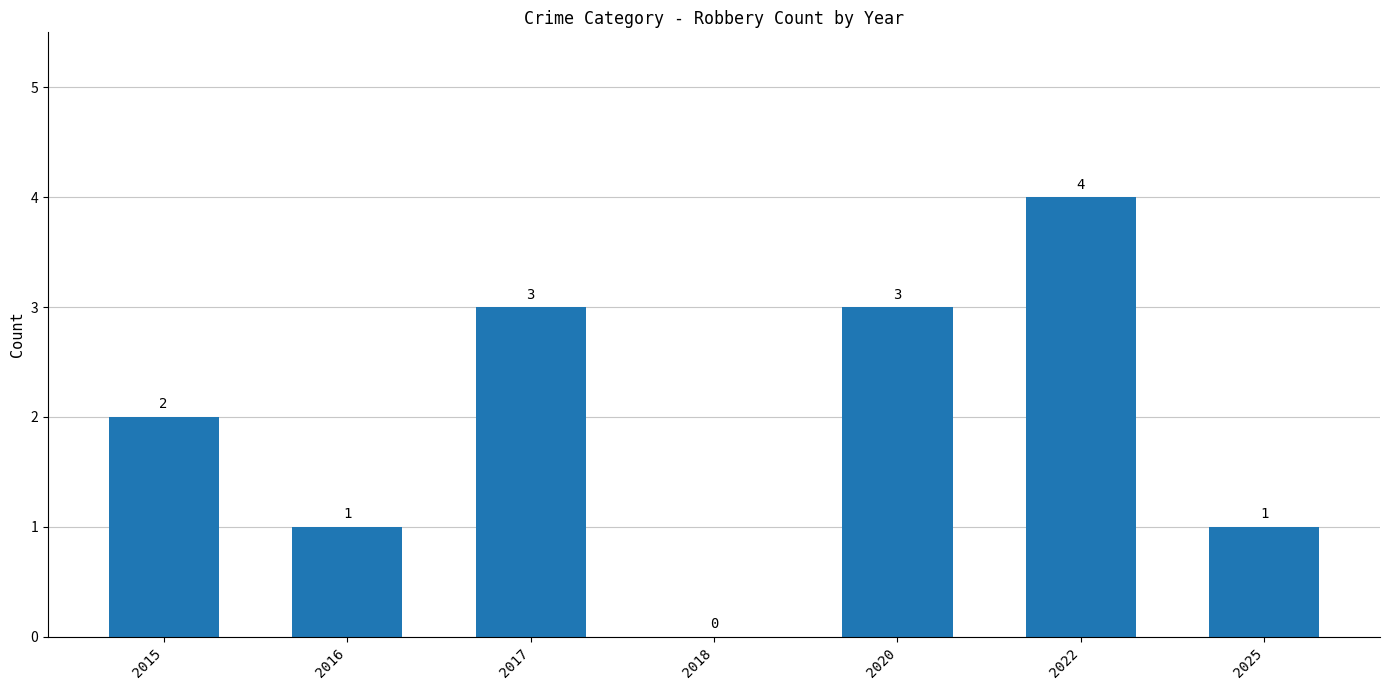

True or false: the data shows 4 at 2017.

False